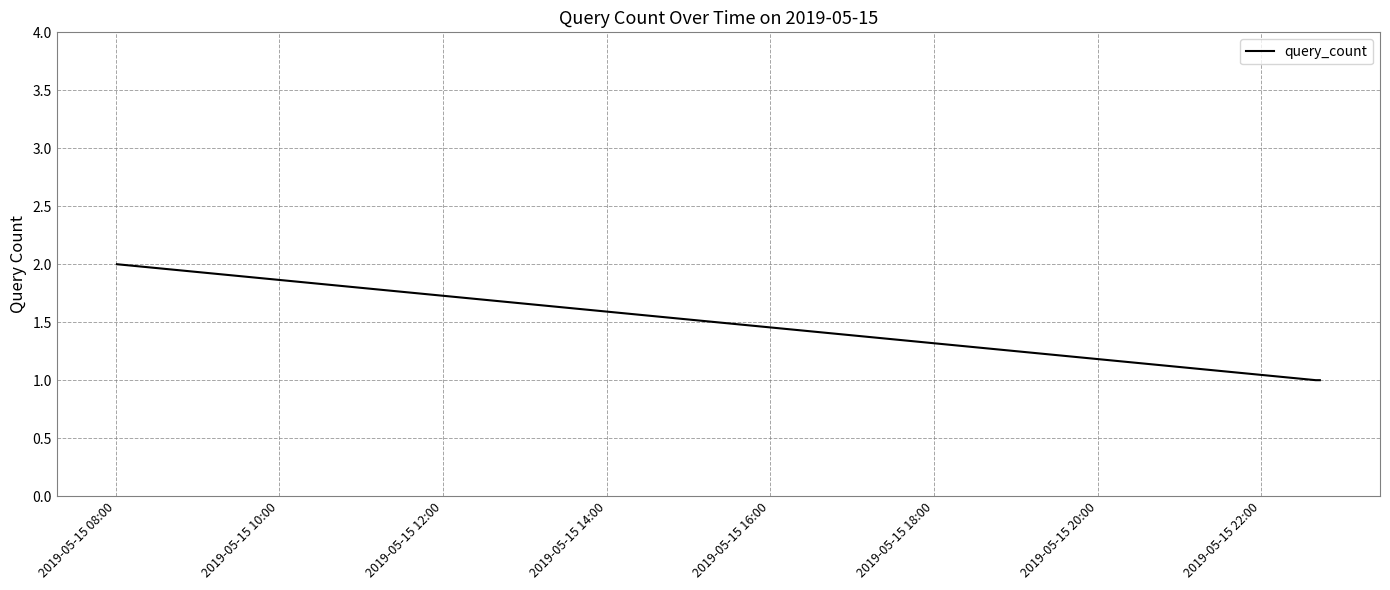

What is the sum of all values?

4